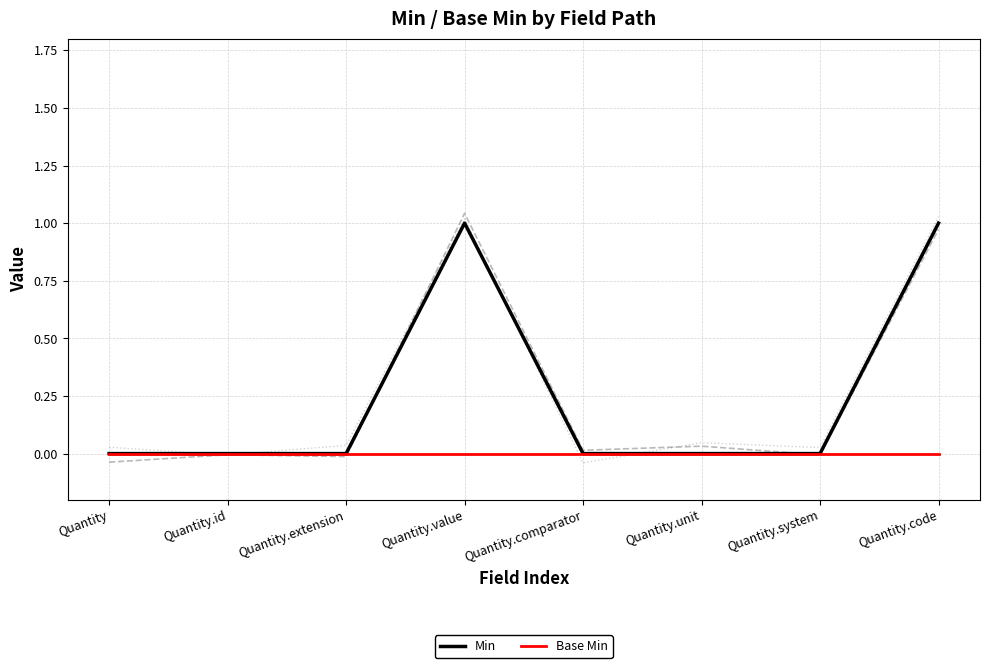

What is the label of the 8th point from the right?

Quantity